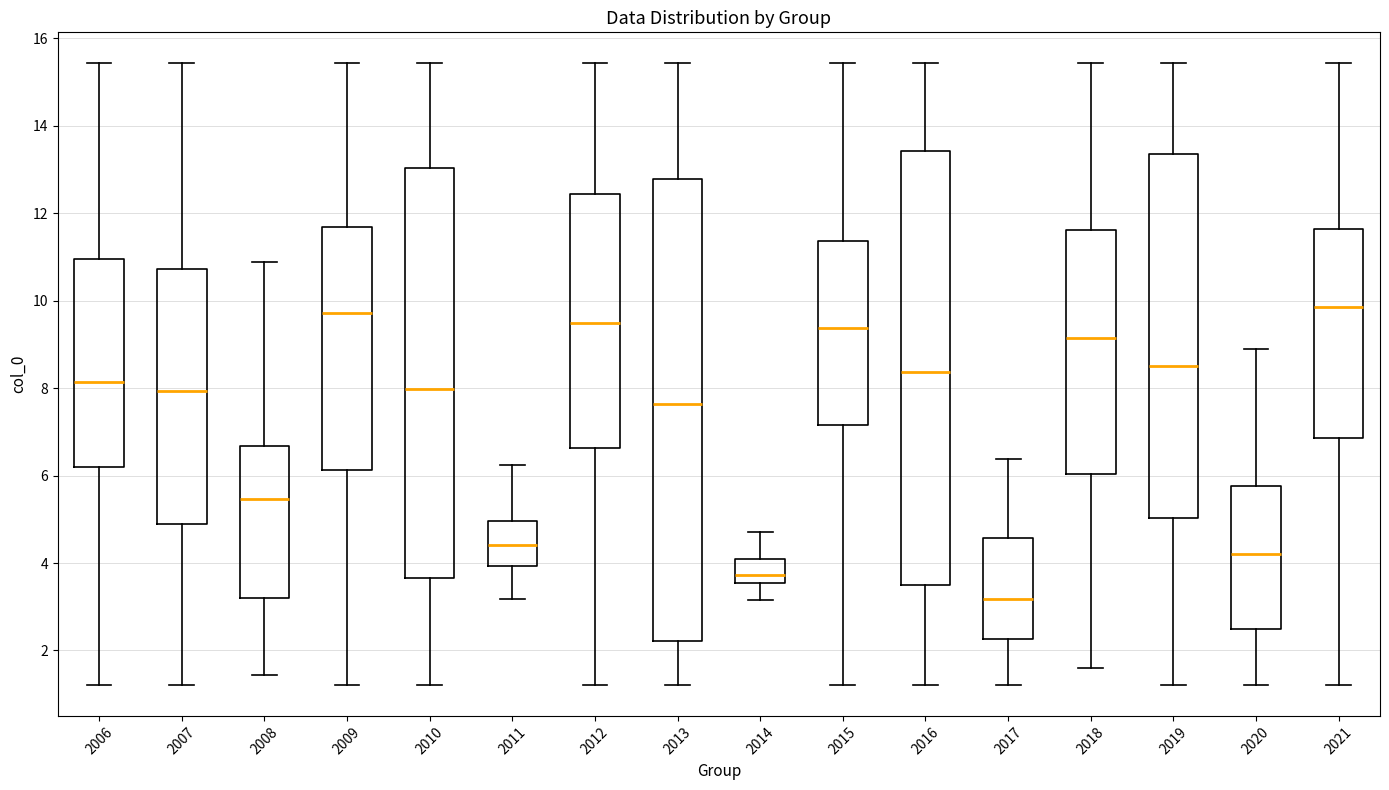

Which box is the tallest, from its lower edge to its upper edge?

2013